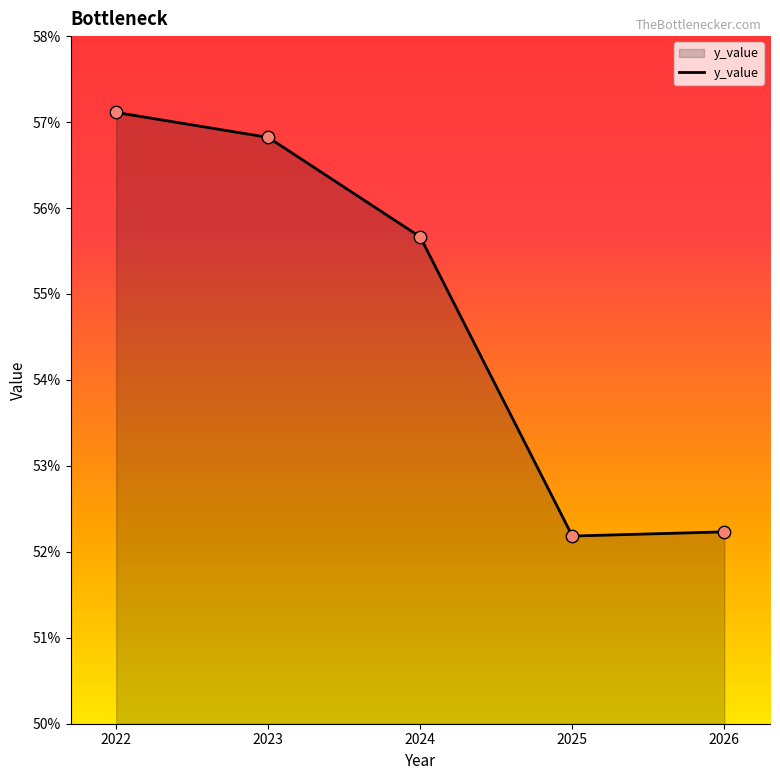

Which has a higher value, 2025 or 2023?

2023